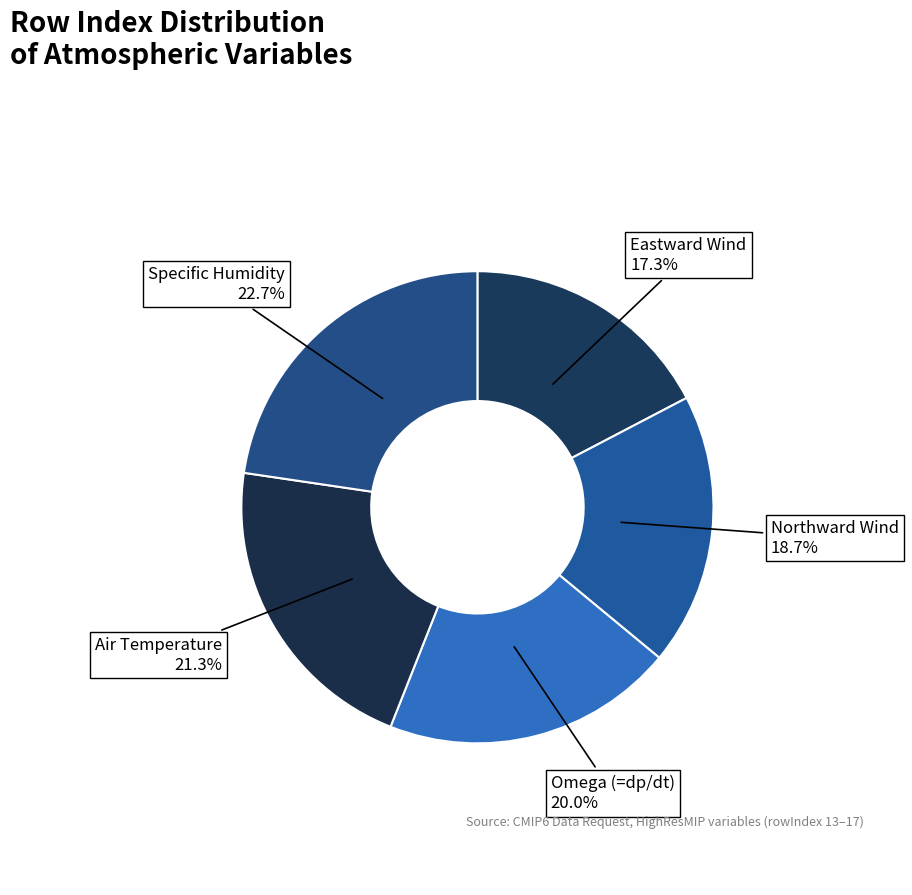

Rank the categories by value from lowest to highest.

Eastward Wind, Northward Wind, Omega (=dp/dt), Air Temperature, Specific Humidity